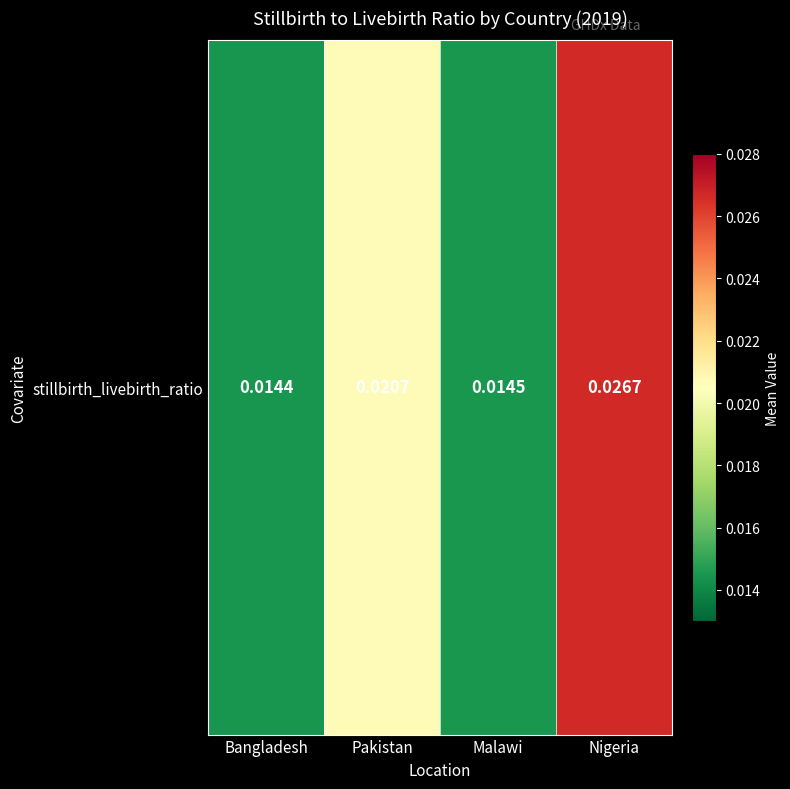

The chart shows a value of 0.0 at Nigeria. True or false?

True